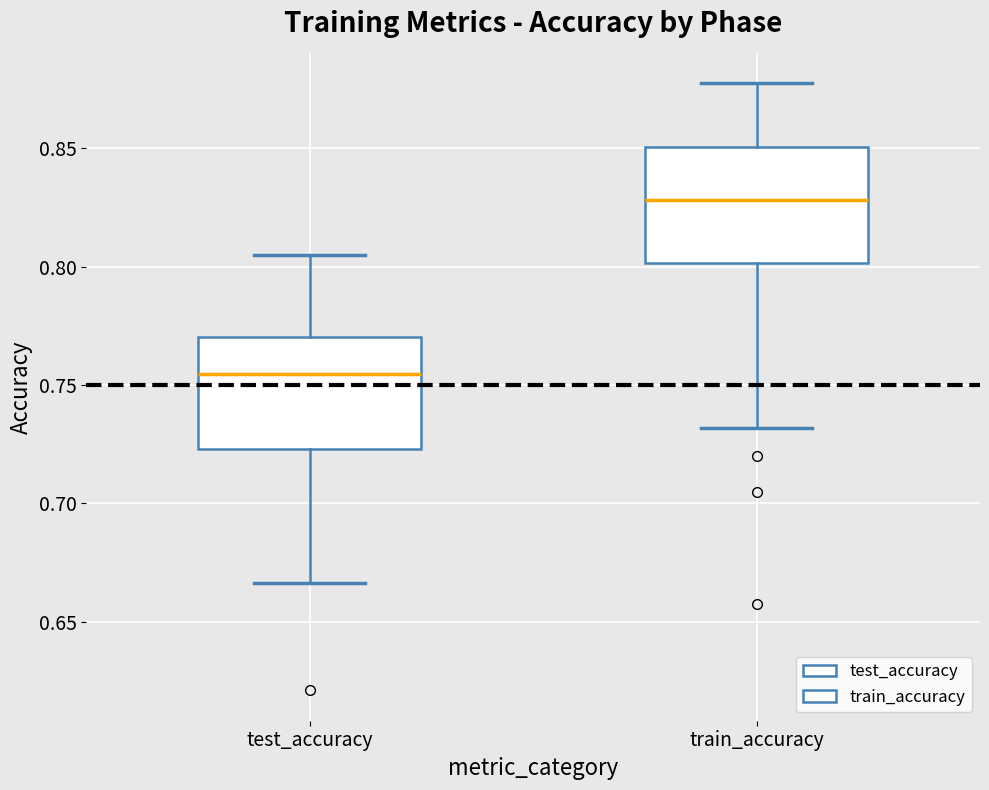

Reading left to right, transcribe this box plot: for each box, give where its median line is, the range the box spans, and where its two whiskers end, as read against the y-axis. The values are not printed on the chart, so give them approximately, as read against the axis.

test_accuracy: median 0.755, box 0.725 to 0.770, whiskers 0.665 to 0.805
train_accuracy: median 0.830, box 0.800 to 0.850, whiskers 0.730 to 0.875